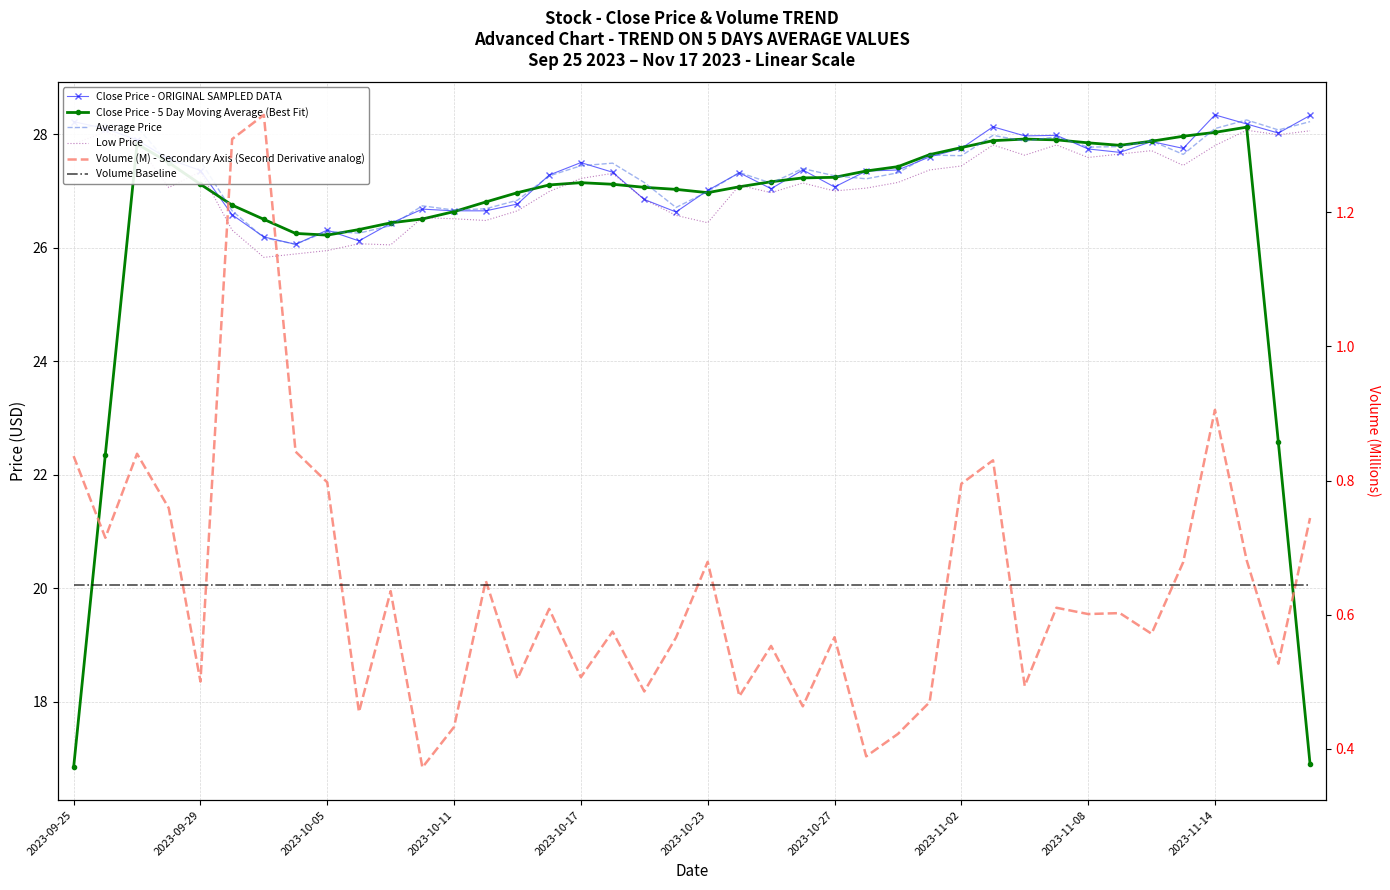

What is the spread (max minus min) of values at 2023-09-29?

27.0